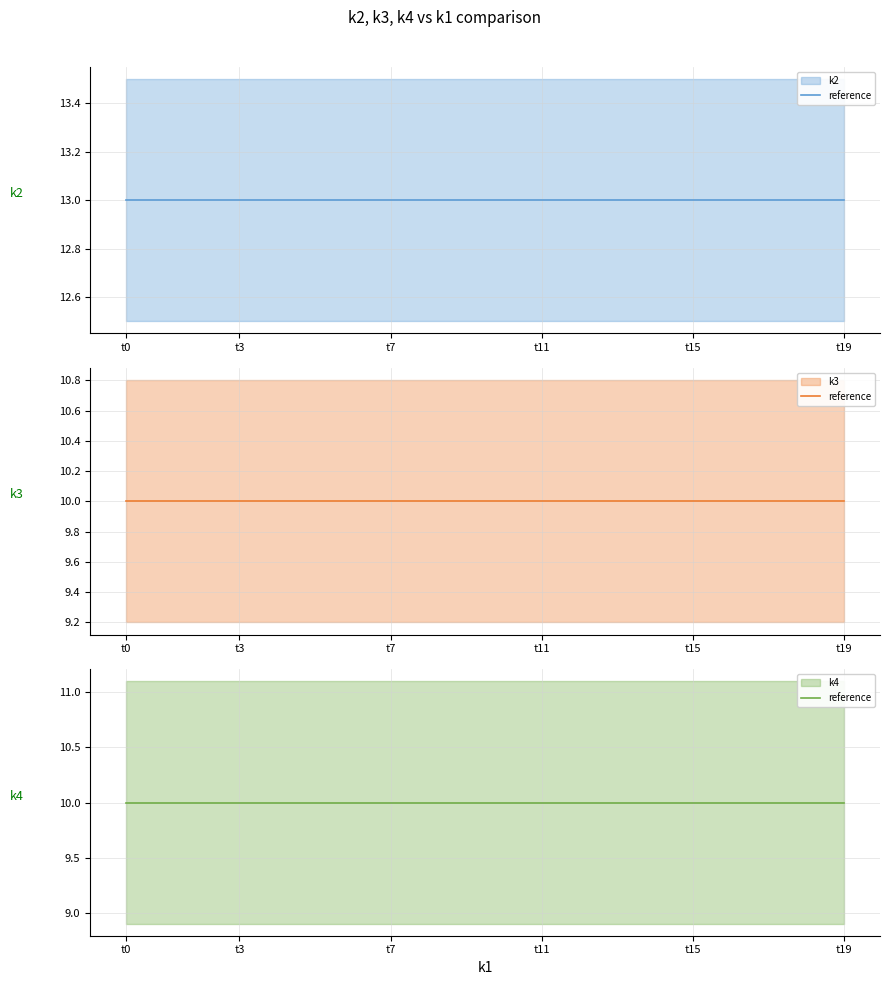

What is the sum of all k2 mean values?

260